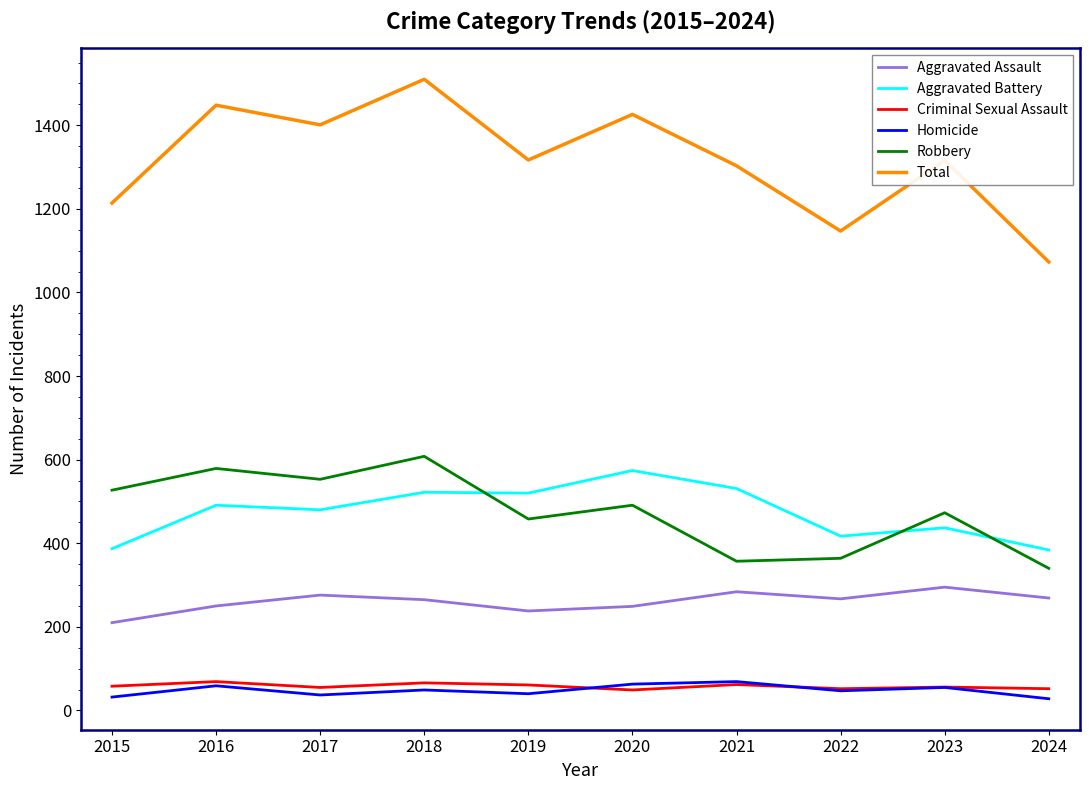

What value does the Criminal Sexual Assault series have at 2022?

52